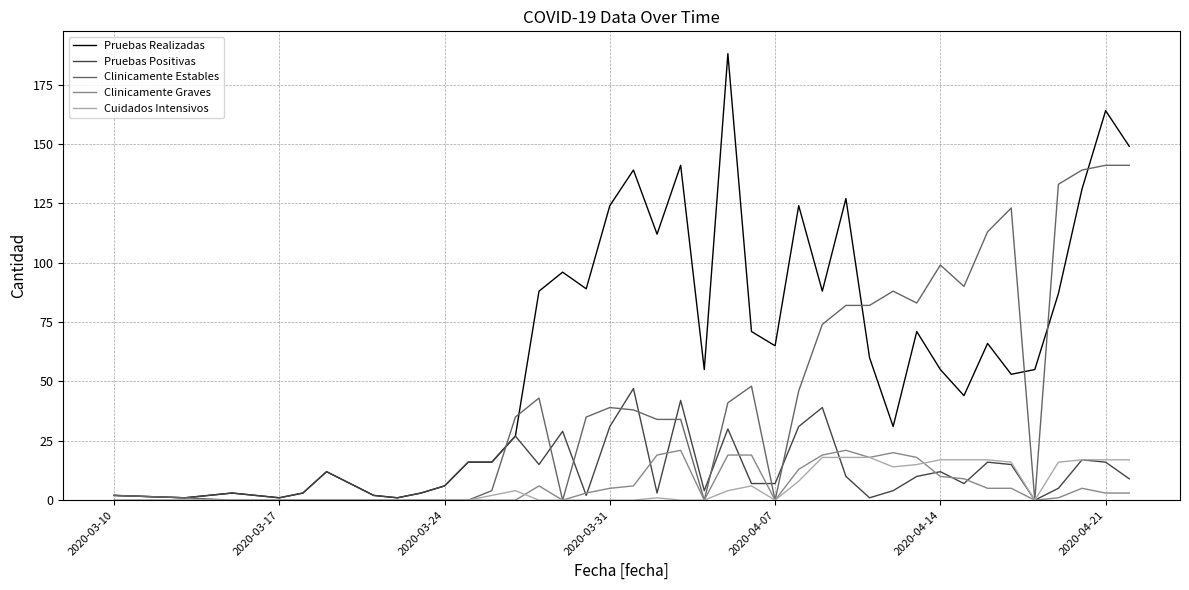

How many values in Pruebas Positivas are above zero?

39